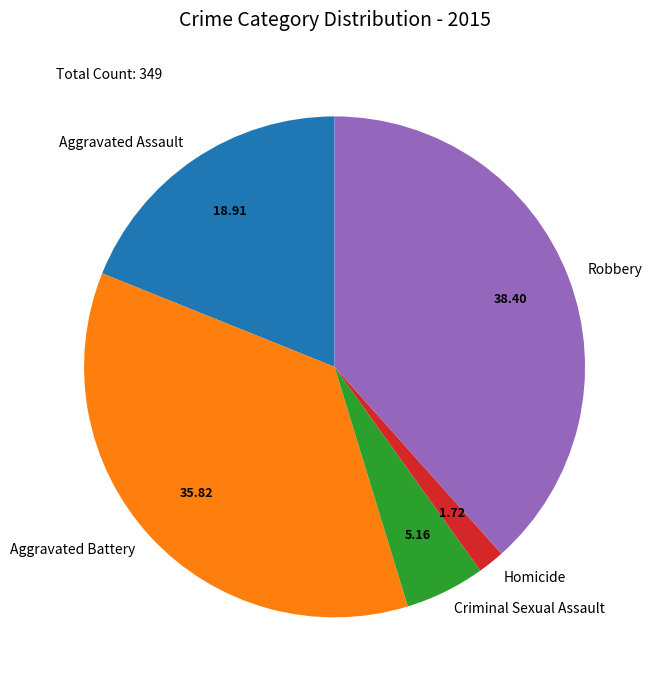

Does any single category account for the majority?

No